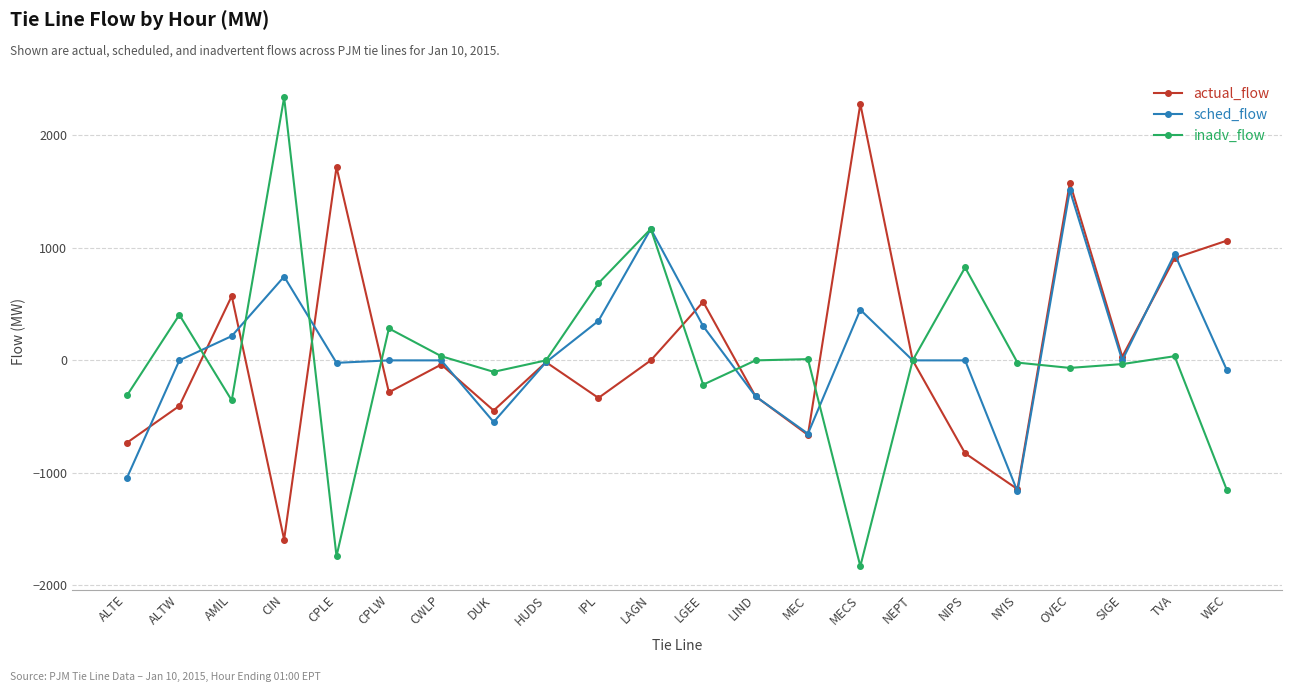

What is the difference between the actual_flow values at ALTW and TVA?

1314